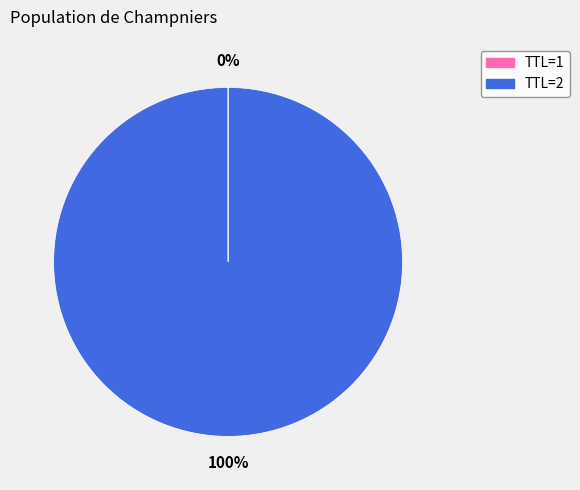

Is there any slice that represents more than half of the pie?

Yes